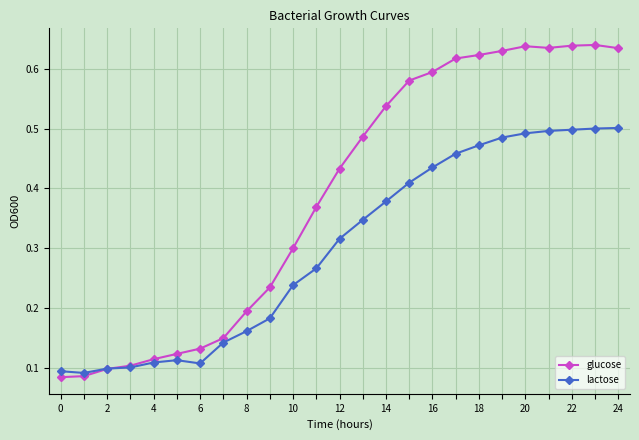

Which series has the largest range (max minus min)?

glucose